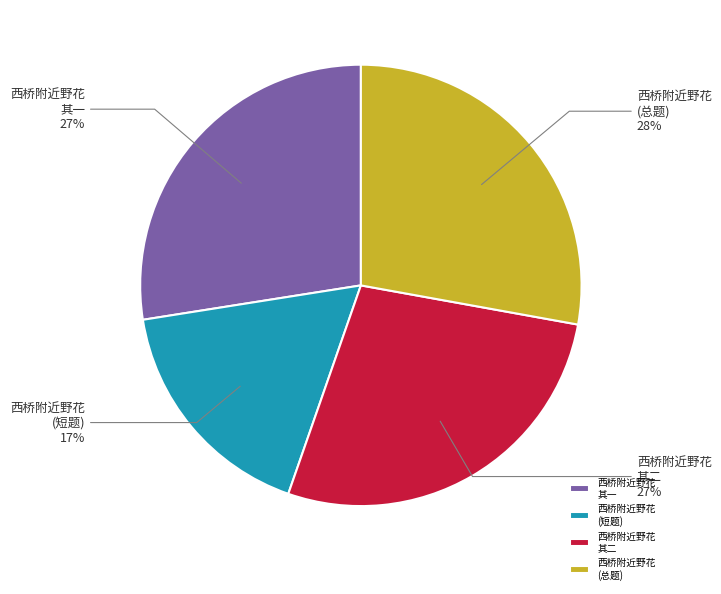

Between 西桥附近野花 (短题) and 西桥附近野花 其二, which is larger?

西桥附近野花 其二